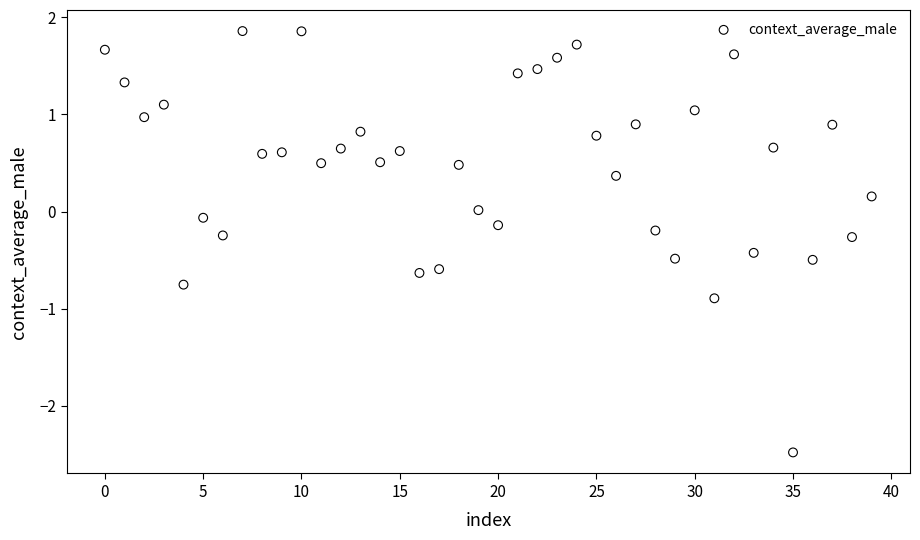

What is the range of Y values (max minus min)?

4.3